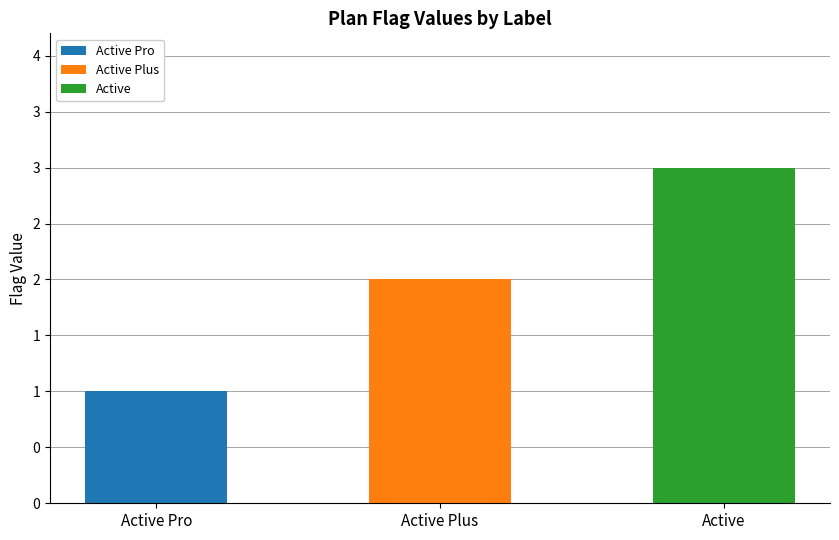

Rank the series at Active Plus from lowest to highest value.

Active Pro, Active, Active Plus